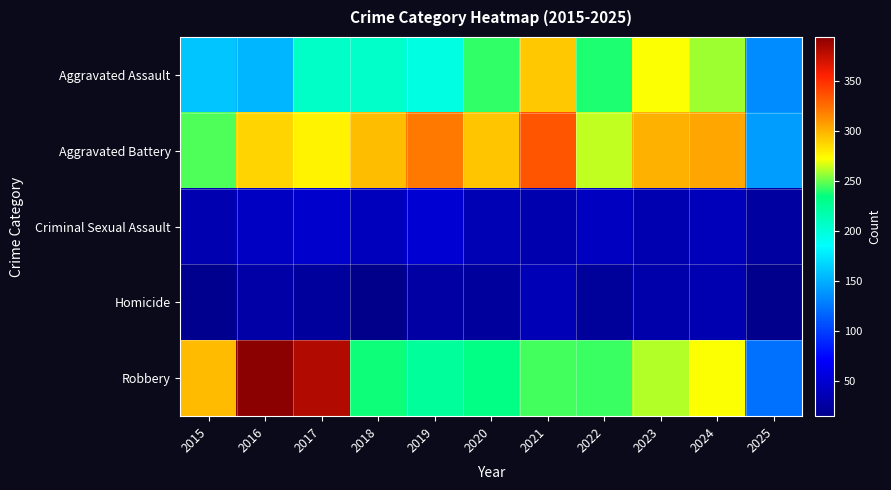

Between 2015 and 2024, which series saw the biggest shift?

Aggravated Assault